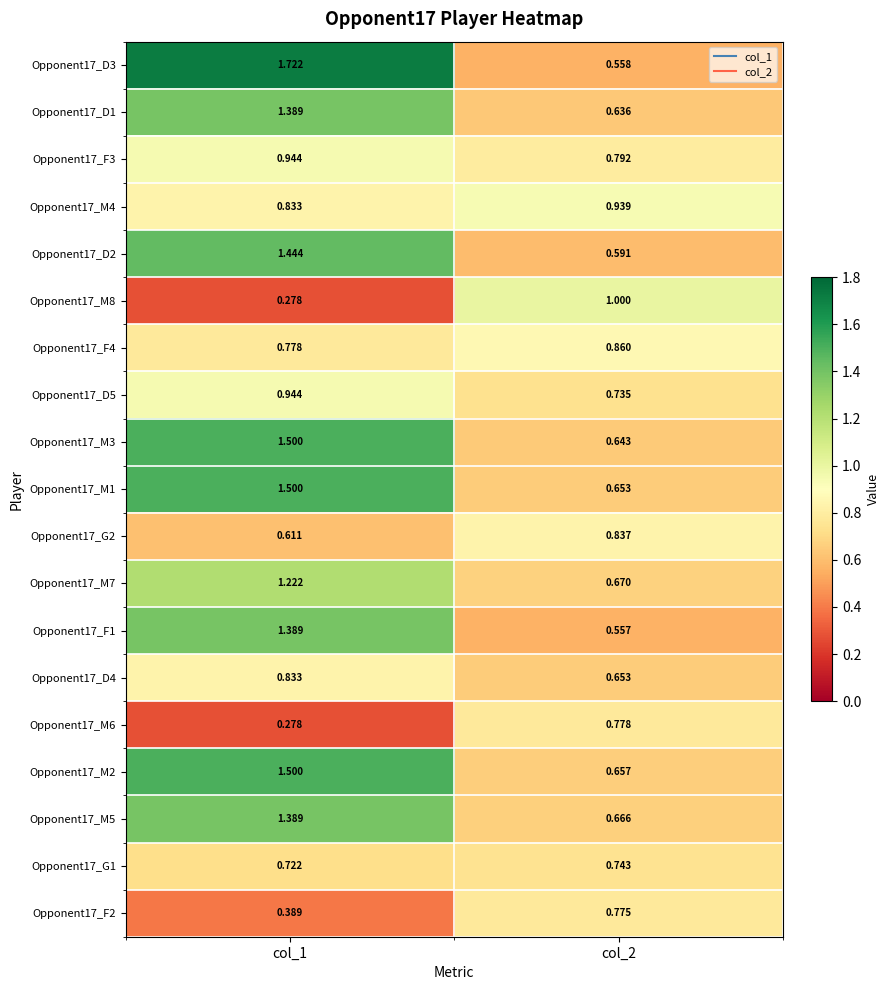

Is the value of Opponent17_G2 at col_2 greater than the value of Opponent17_M1 at col_2?

Yes